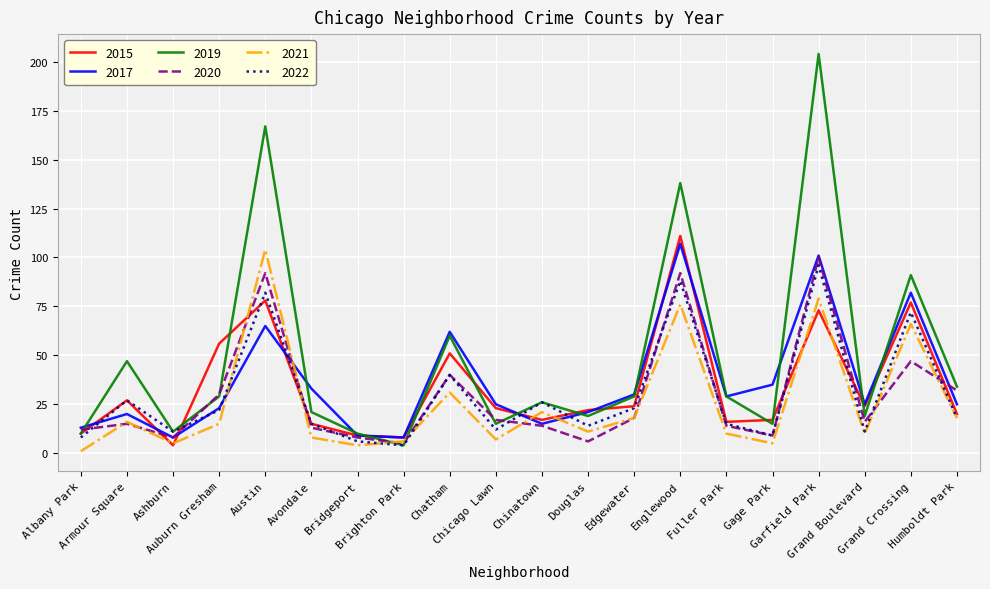

The value of 2019 at Garfield Park is 84. True or false?

False